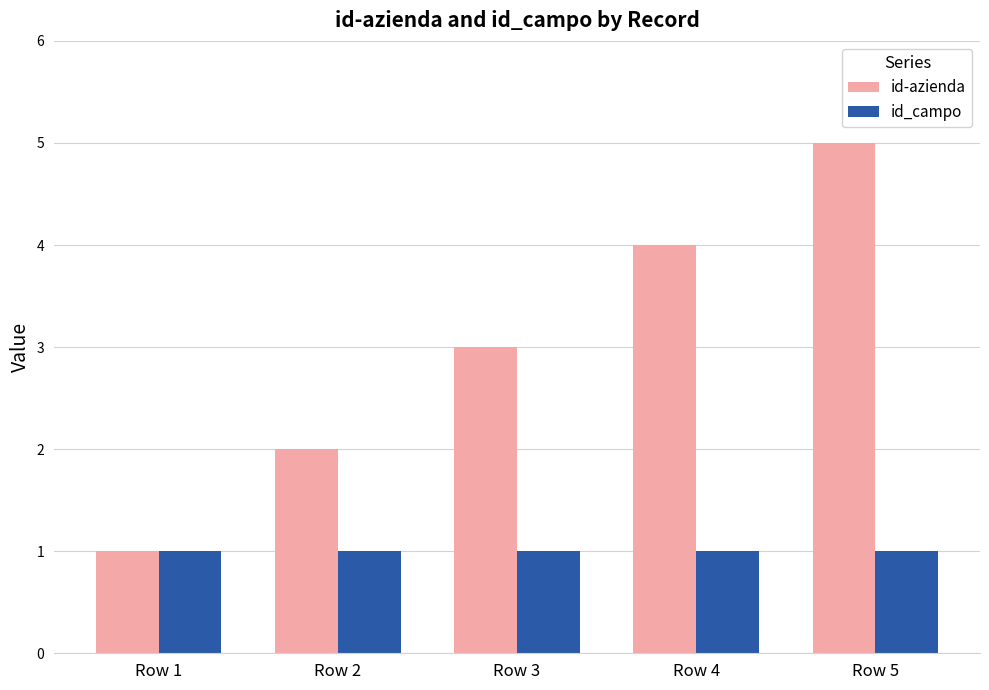

At Row 5, list the series in order from smallest to largest.

id_campo, id-azienda